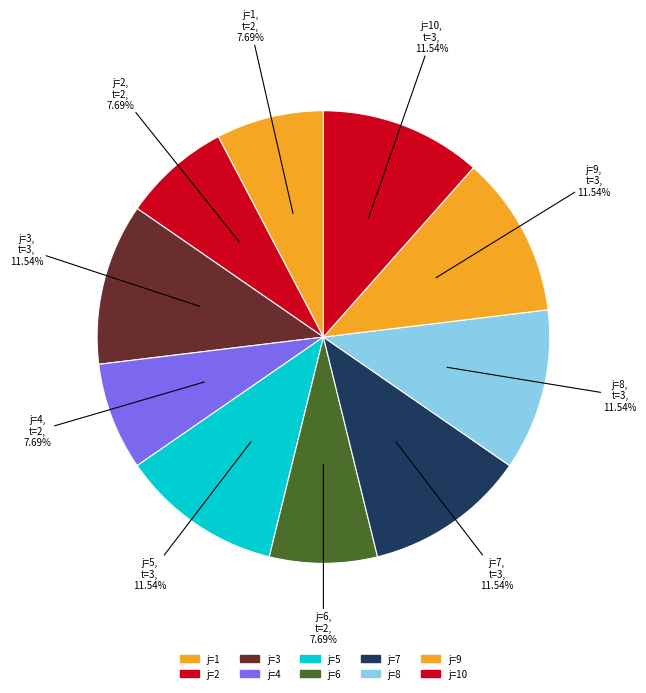

Which category has the smallest portion of the pie?

1